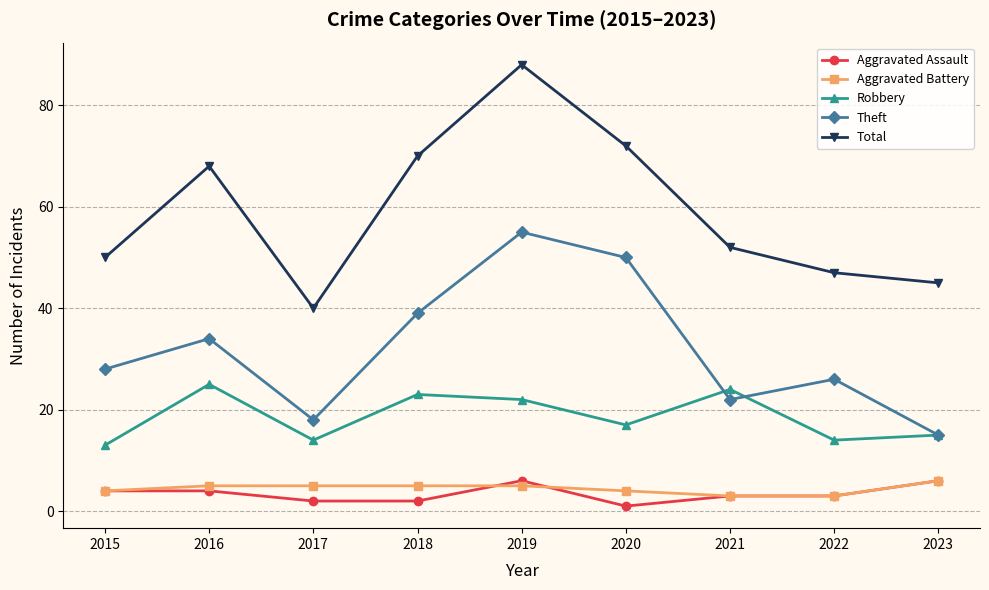

Where does the Aggravated Assault series first go above 3?

2015